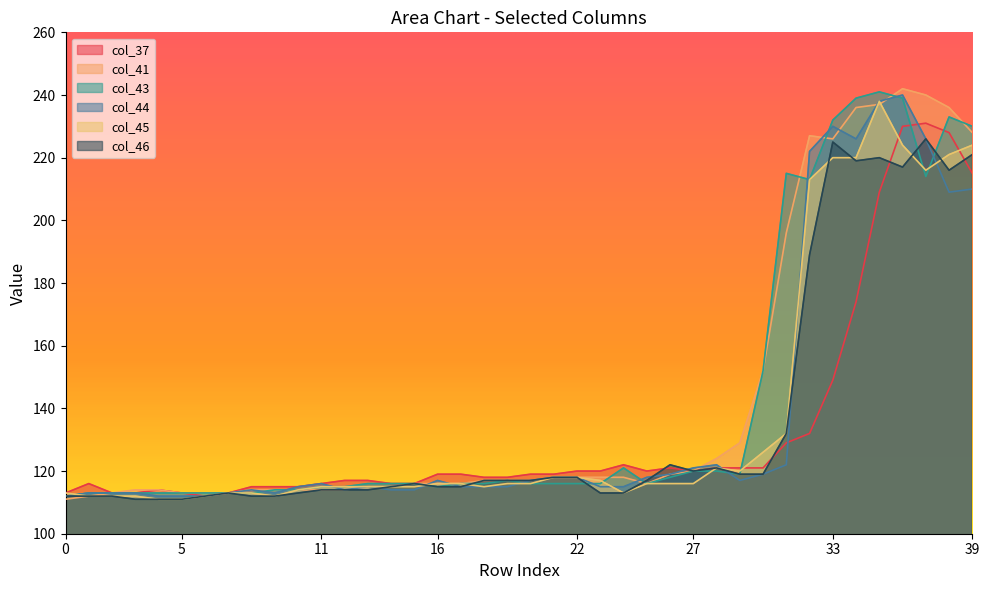

Which series has the largest total across all categories?

col_41